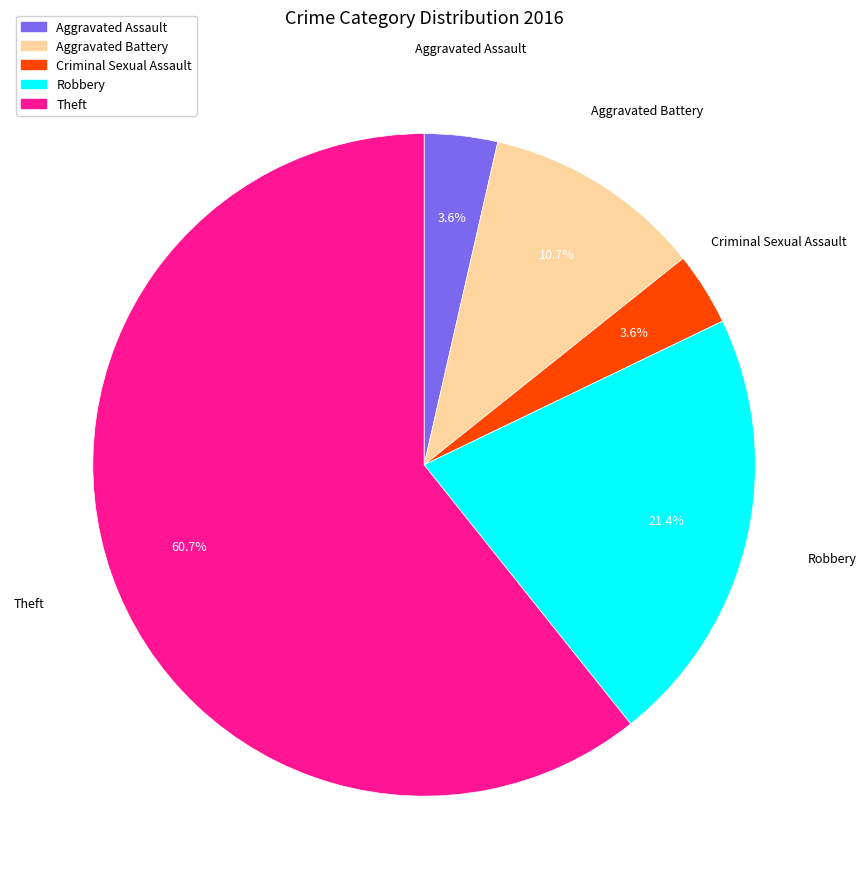

What is the largest slice in the pie chart?

Theft